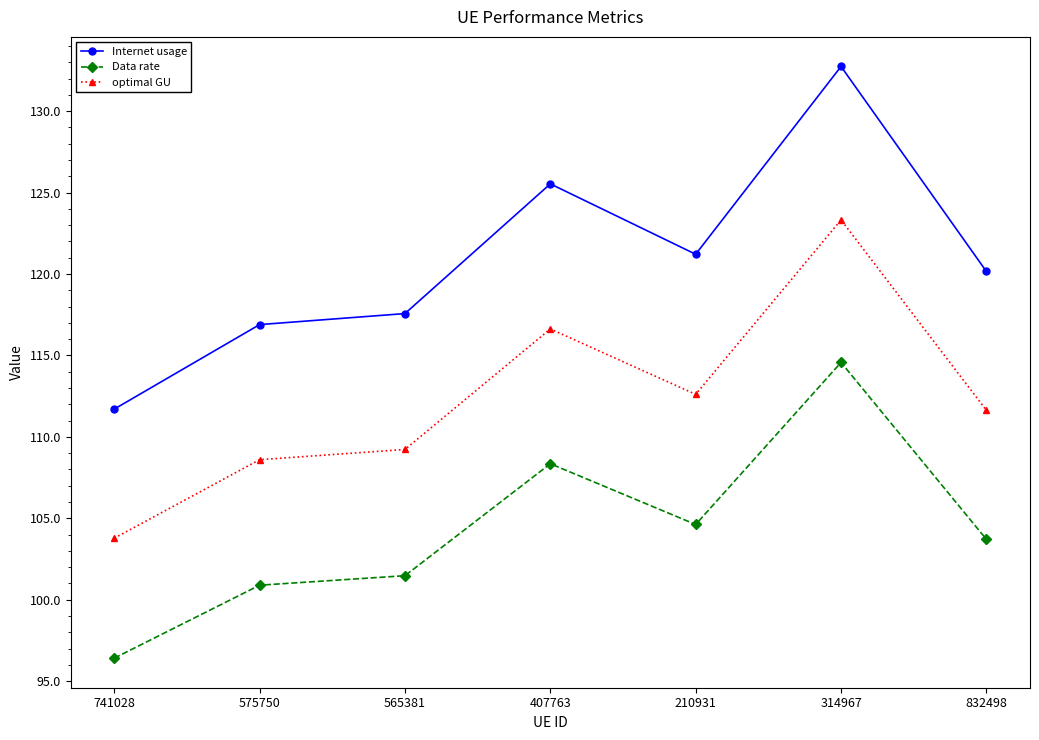

What is the label of the 7th point from the right?

741028